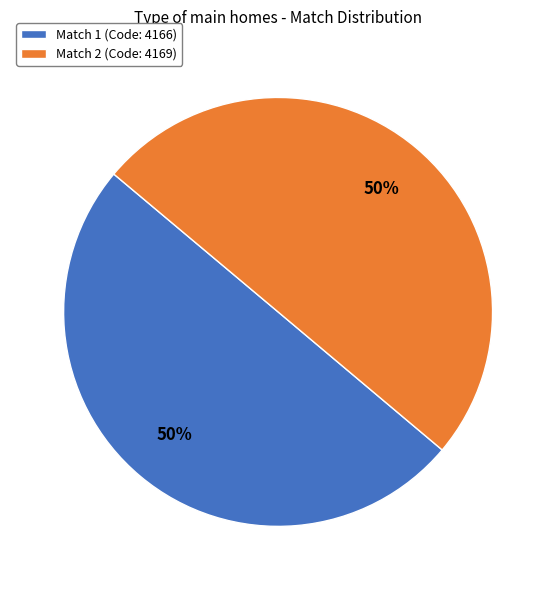

To the nearest percent, what is the average slice percentage?

50%